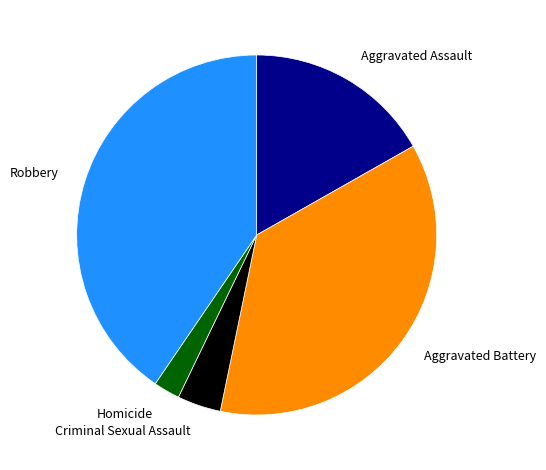

Approximately how many times larger is the value at Aggravated Battery compared to Criminal Sexual Assault?

9.3